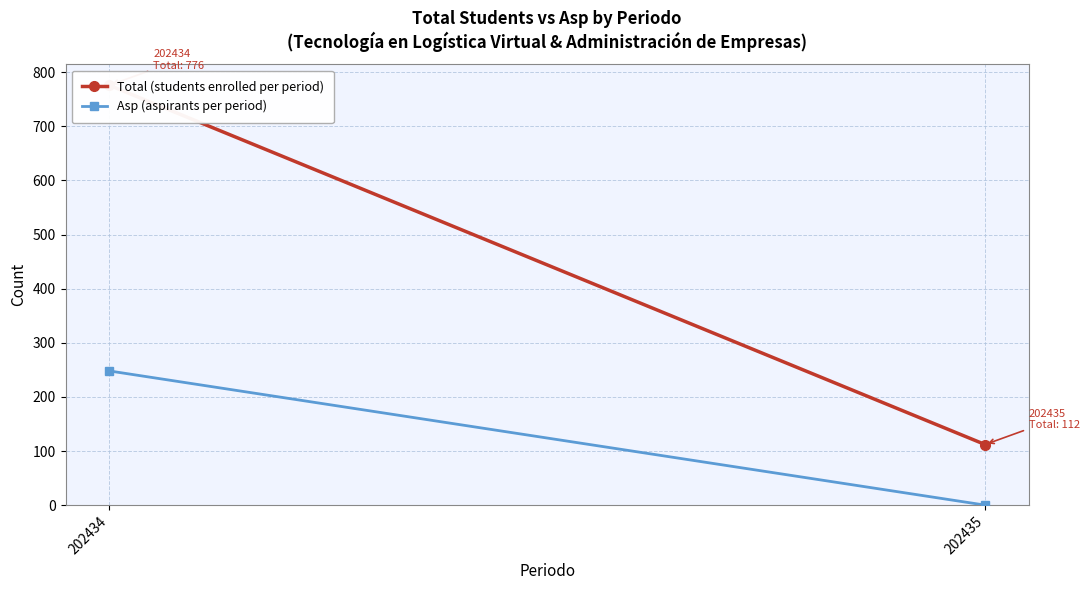

What is the value of the Asp (aspirants per period) point at the 1st from the left?

248